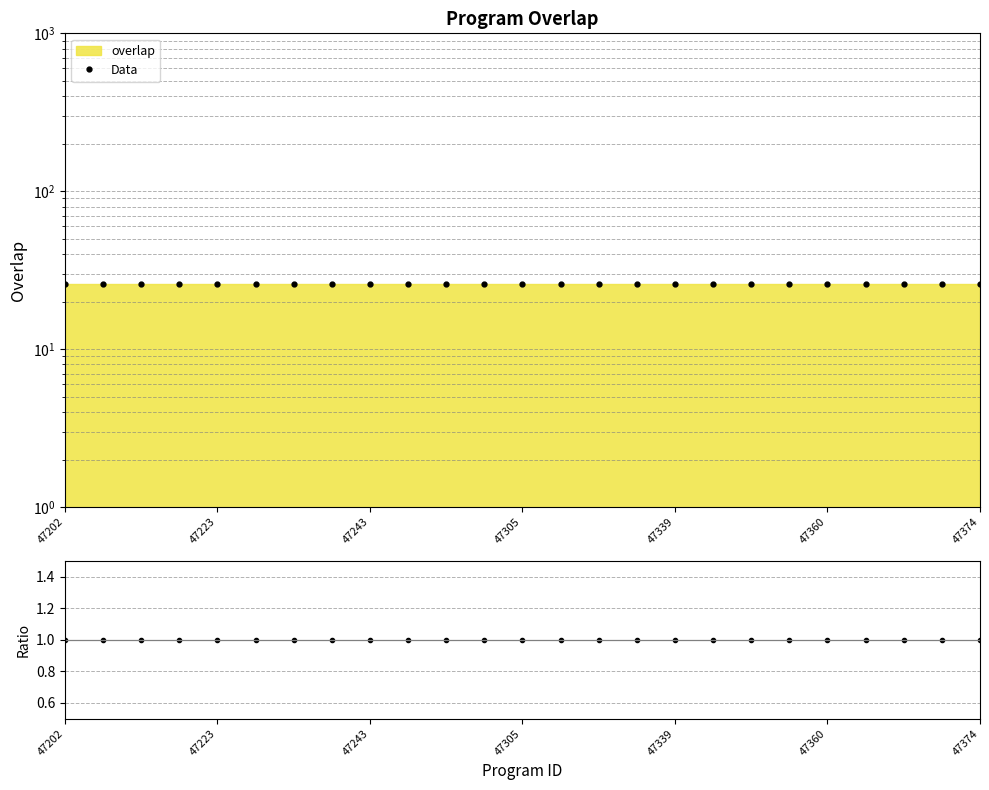

At which label does Data reach its peak?

47202